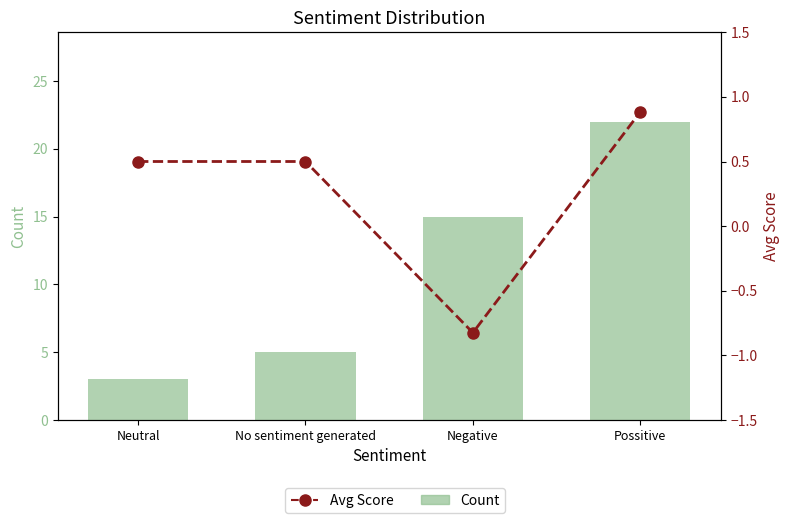

Reading left to right, list all the values displayed in this chart.

Count: Neutral=3.0	No sentiment generated=5.0	Negative=15.0	Possitive=22.0
Avg Score: Neutral=0.5	No sentiment generated=0.5	Negative=-0.8	Possitive=0.9